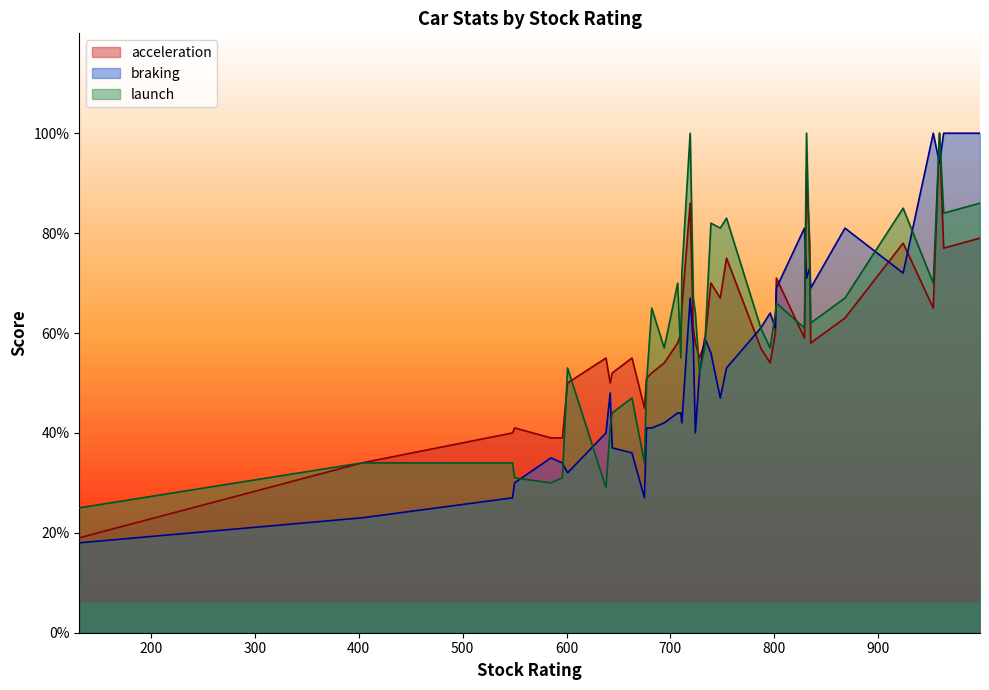

Count the number of categories in the chart.

40